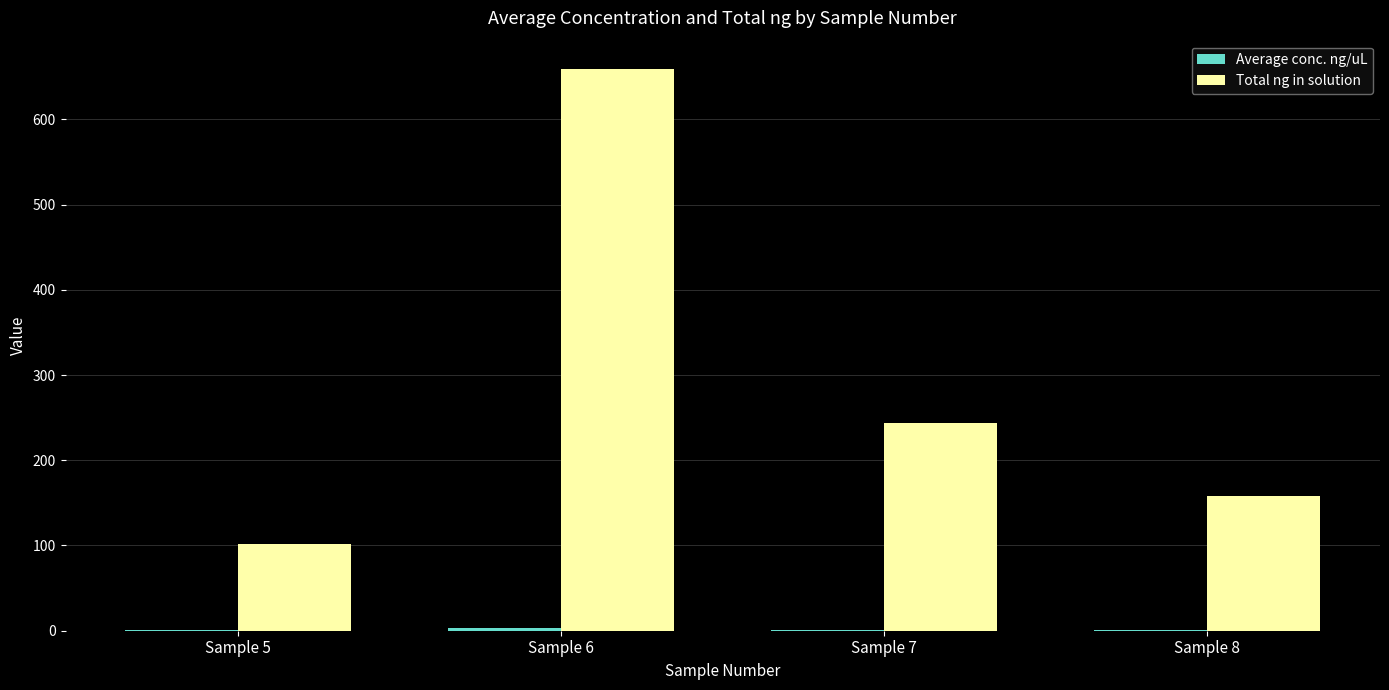

At which category is the sum across all series the highest?

Sample 6